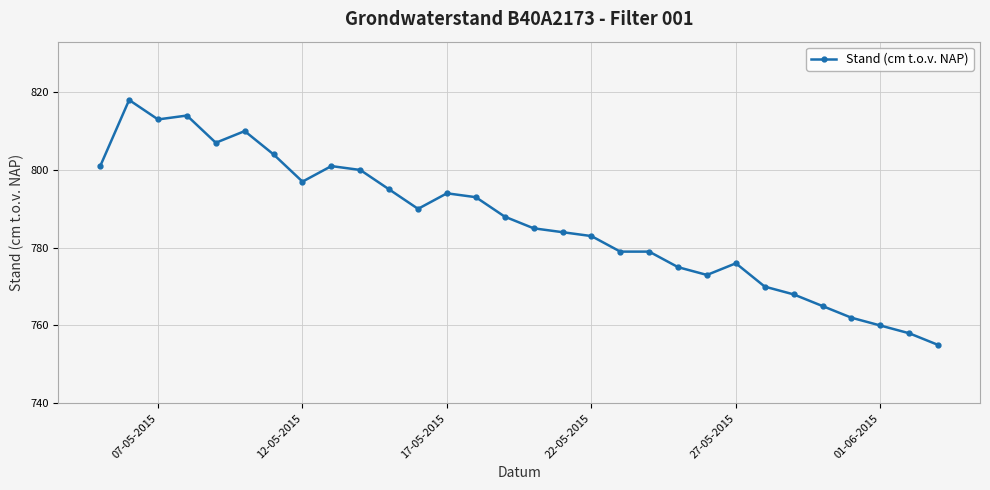

True or false: the data has more than 0 interior local peaks.

True